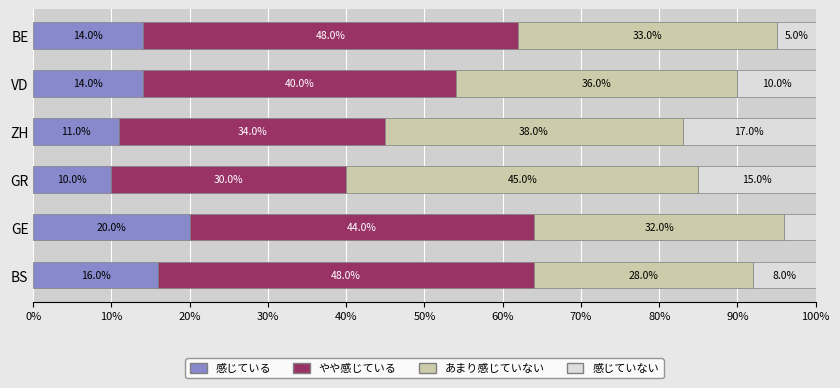

What is the maximum value for 感じている?

20.0